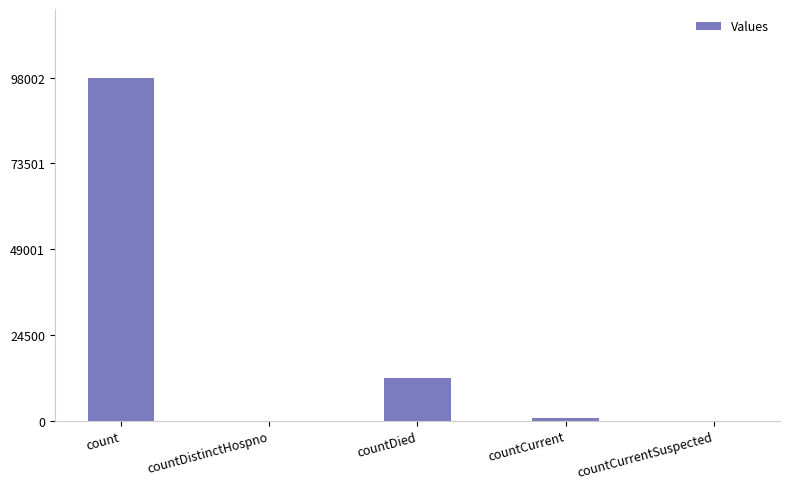

Which label corresponds to the largest value in the chart?

count